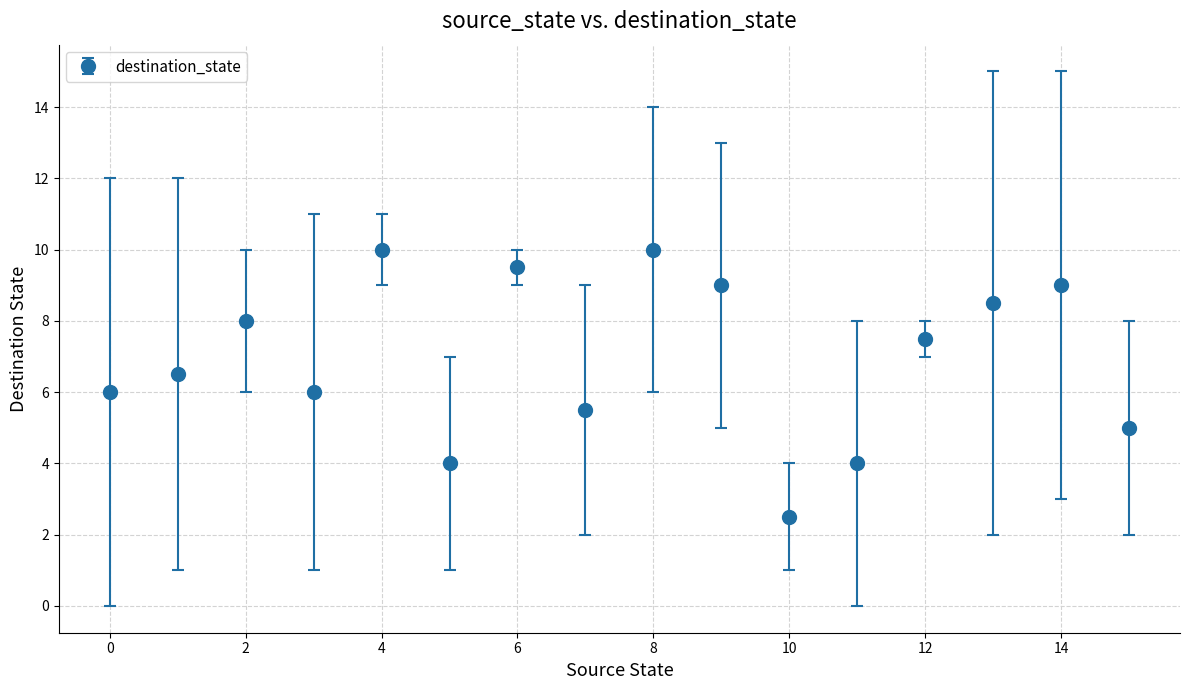

What is the average value?

6.9